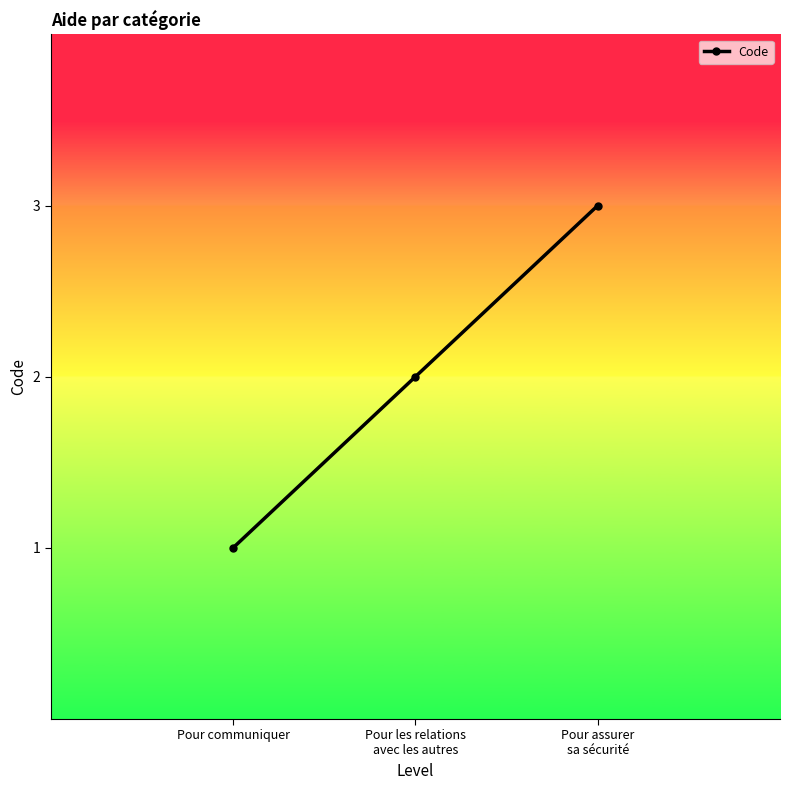

Which has a higher value, Pour communiquer or Pour assurer
sa sécurité?

Pour assurer
sa sécurité